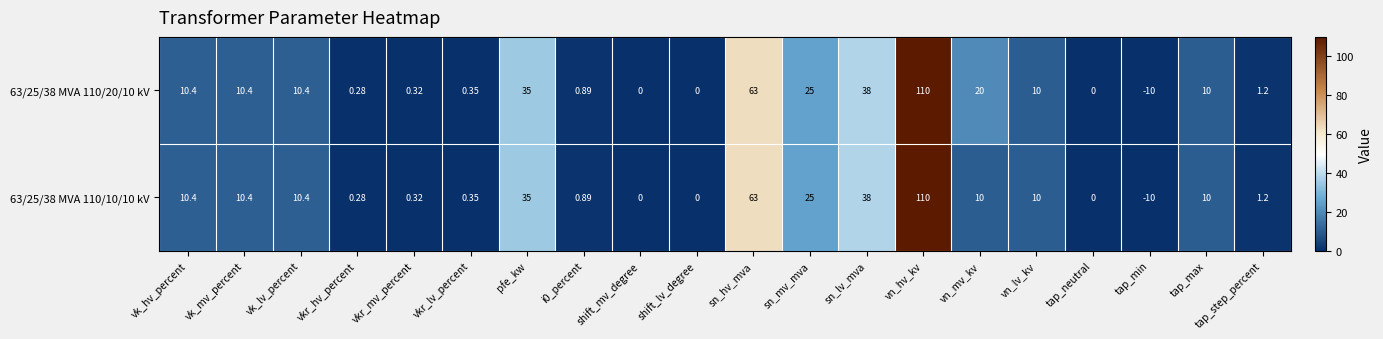

At how many categories does at least one series exceed 70?

1